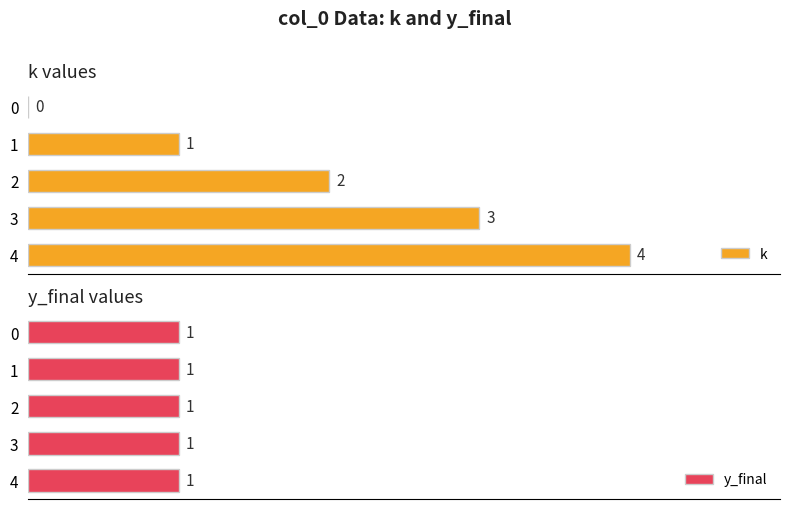

Is it true that k equals 2.0 at 2?

True